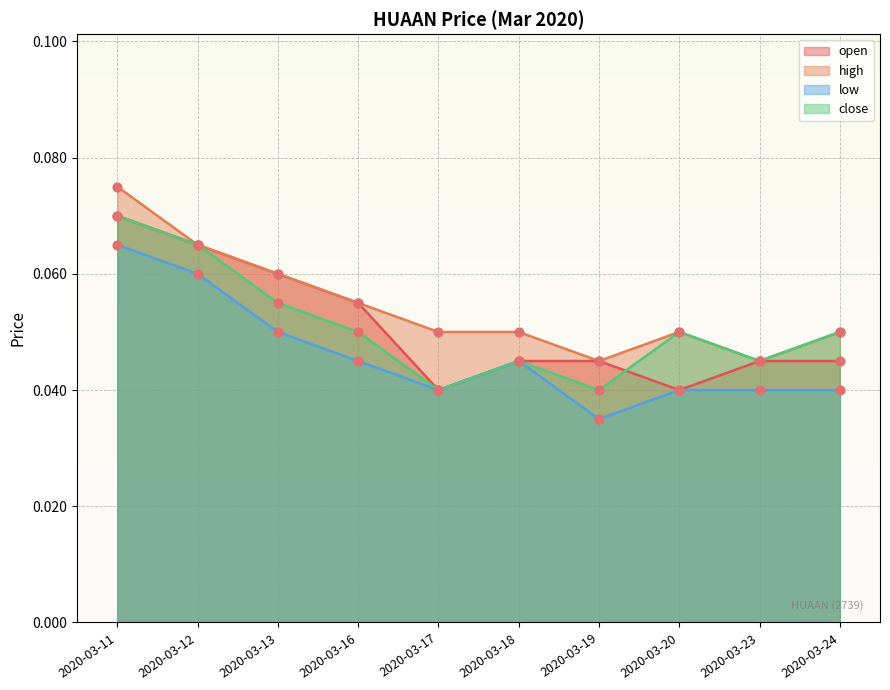

At which category is the sum across all series the highest?

2020-03-11